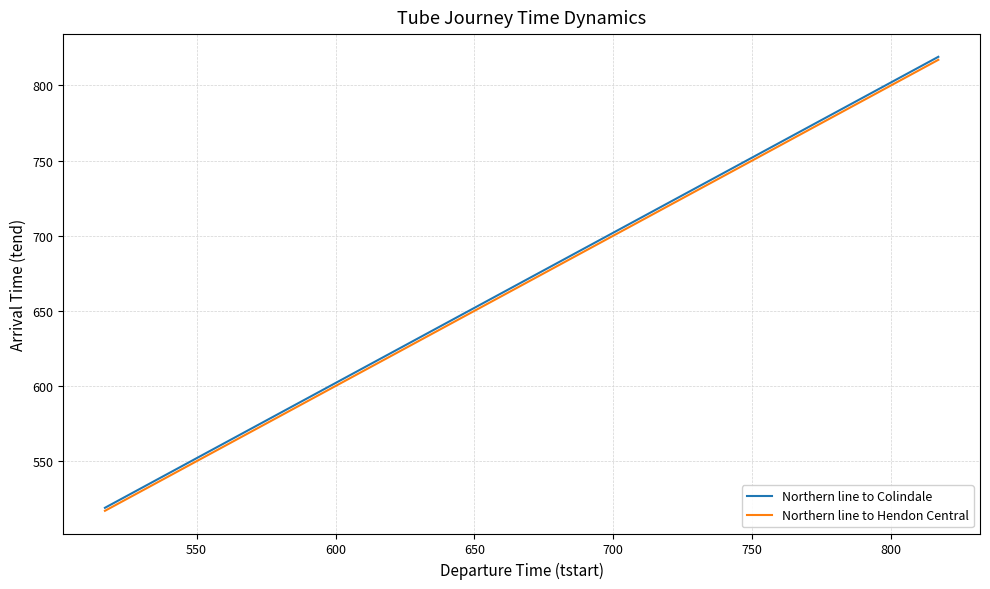

What is the difference between the second highest and minimum values in the Northern line to Colindale series?

297